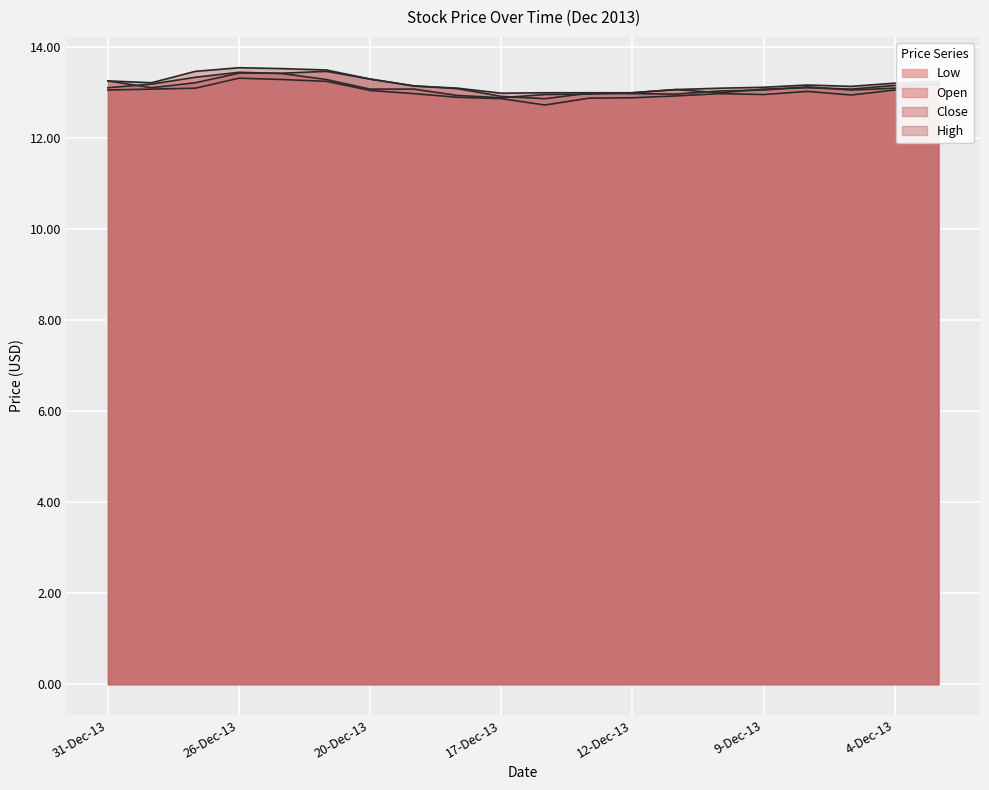

Between 13-Dec-13 and 10-Dec-13, which series saw the biggest shift?

Low